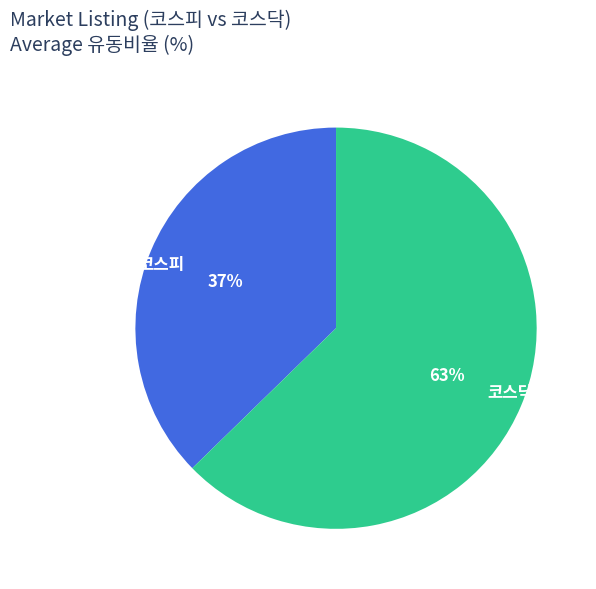

How many segments does this pie chart have?

2